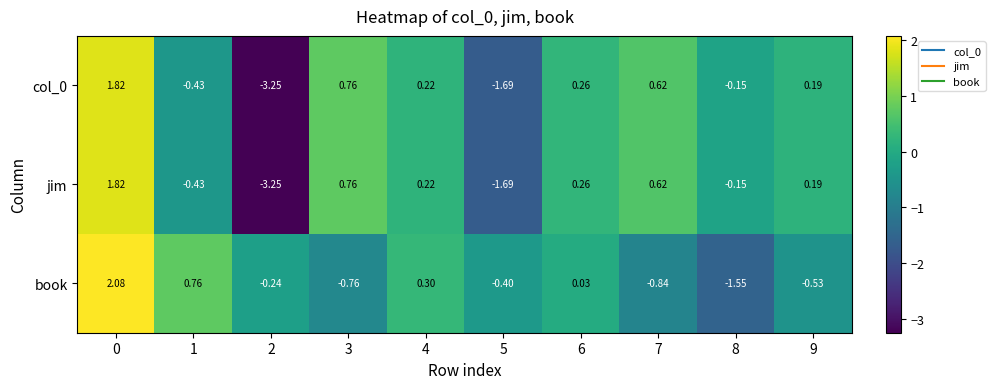

Count the number of categories in the chart.

10